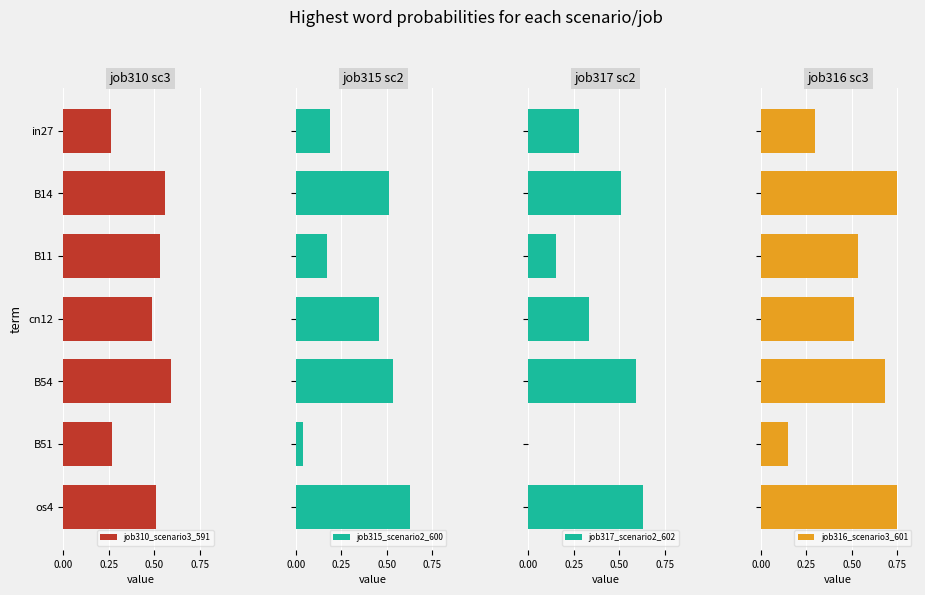

Which series has the largest total across all categories?

job316_scenario3_601